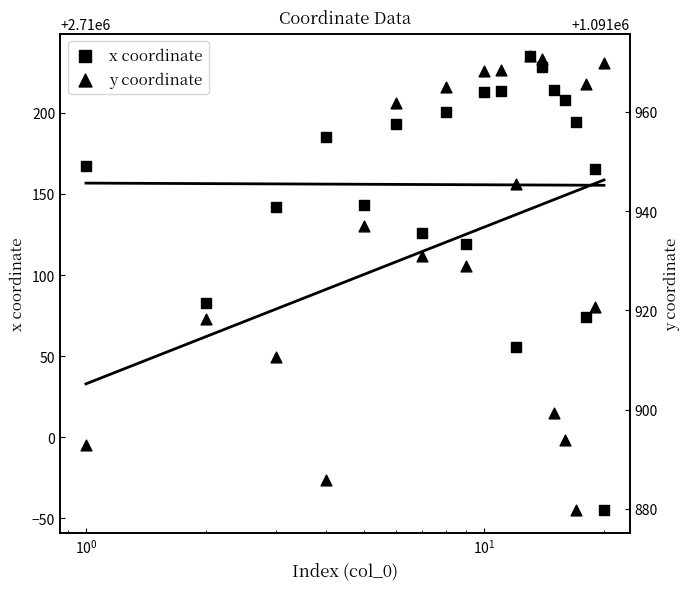

Which series contains the highest Y value?

x coordinate